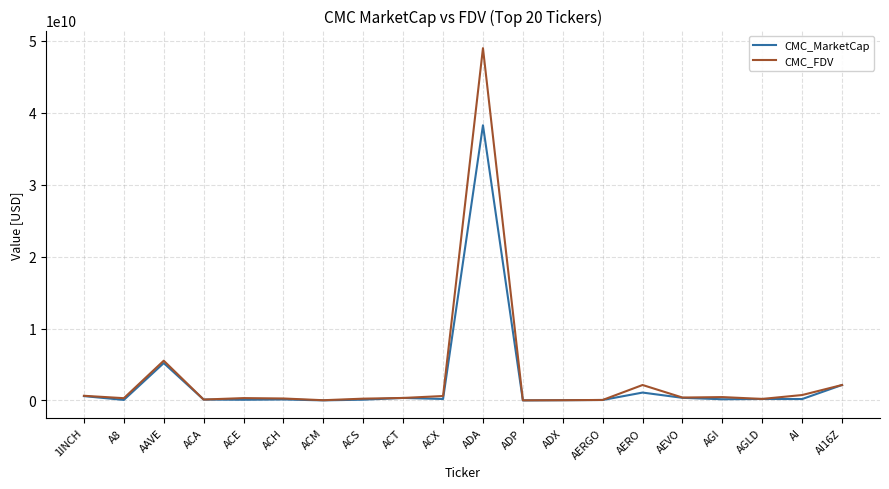

The CMC_FDV series shows 2148222071 at AERO. True or false?

True